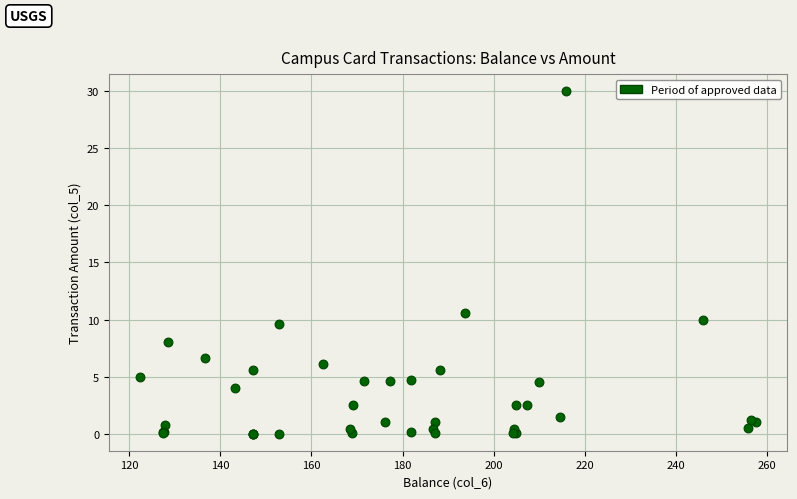

What Y value in the scatter plot is closest to 15?

10.6